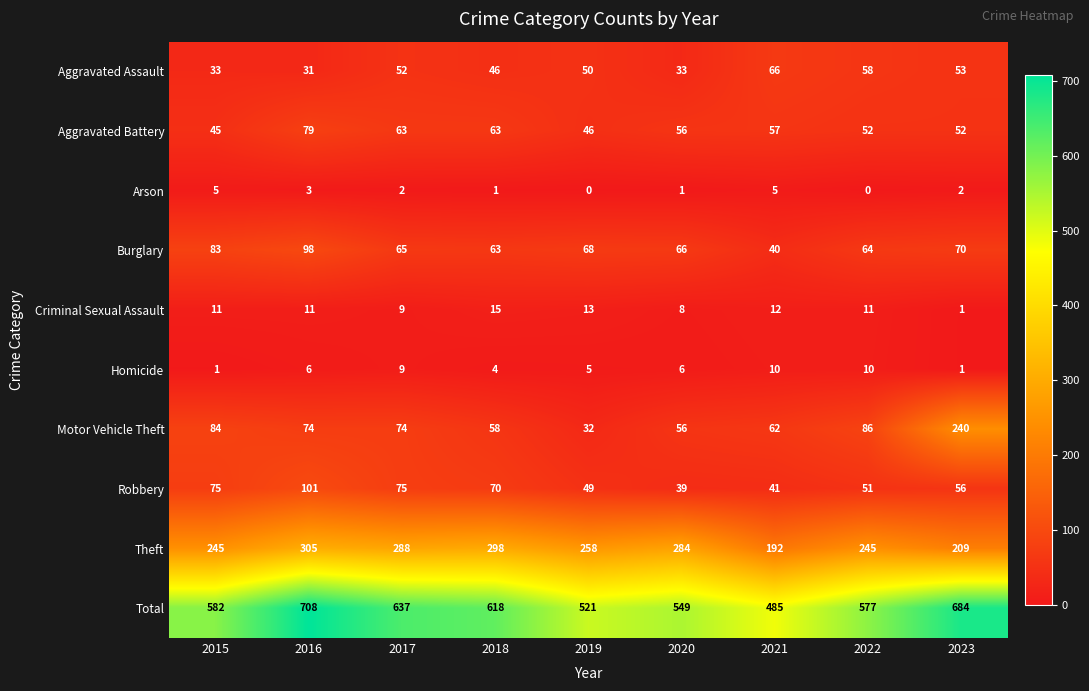

Which series changed the most between 2016 and 2023?

Motor Vehicle Theft